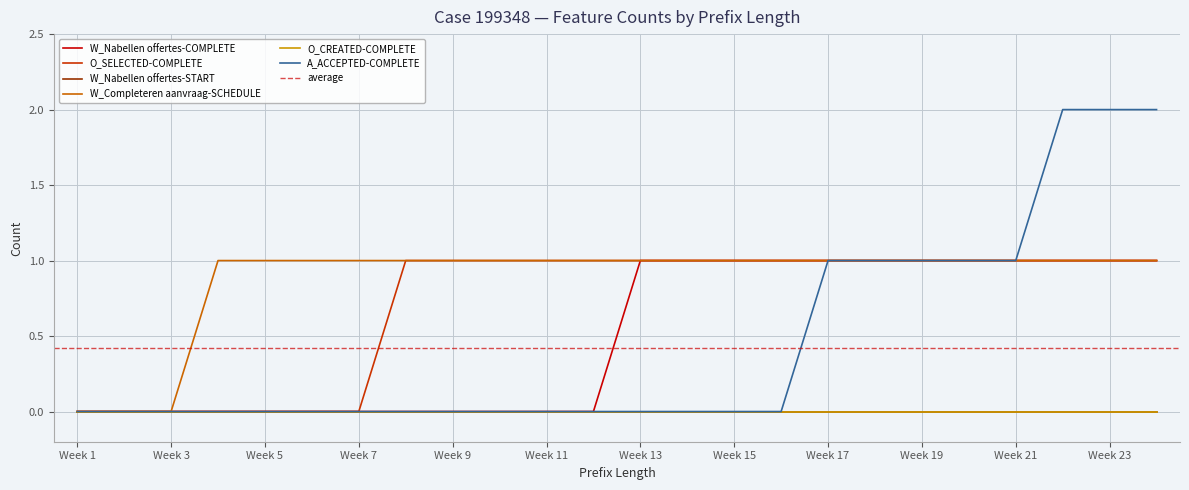

Between 1 and 24, which series saw the biggest shift?

A_ACCEPTED-COMPLETE